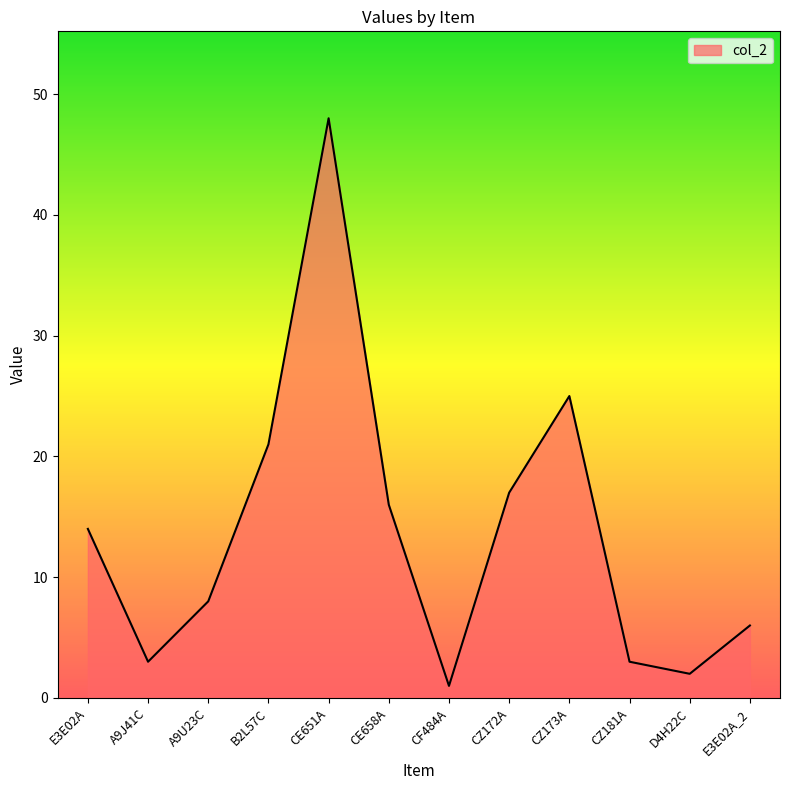

What is the difference between the second highest and second lowest values?

23